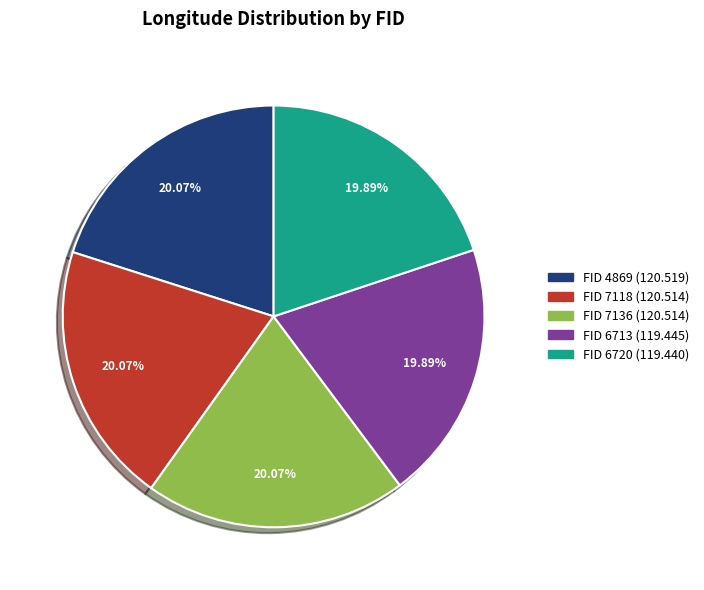

How many slices are in this pie chart?

5